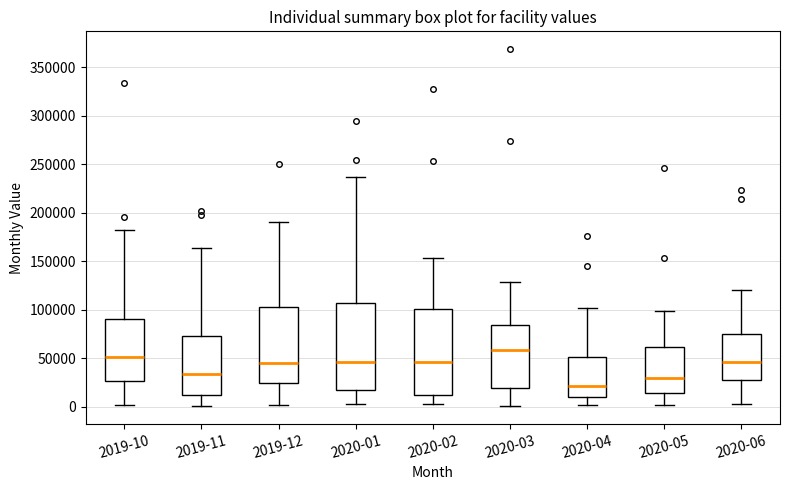

Which box's median line is the highest?

2020-03